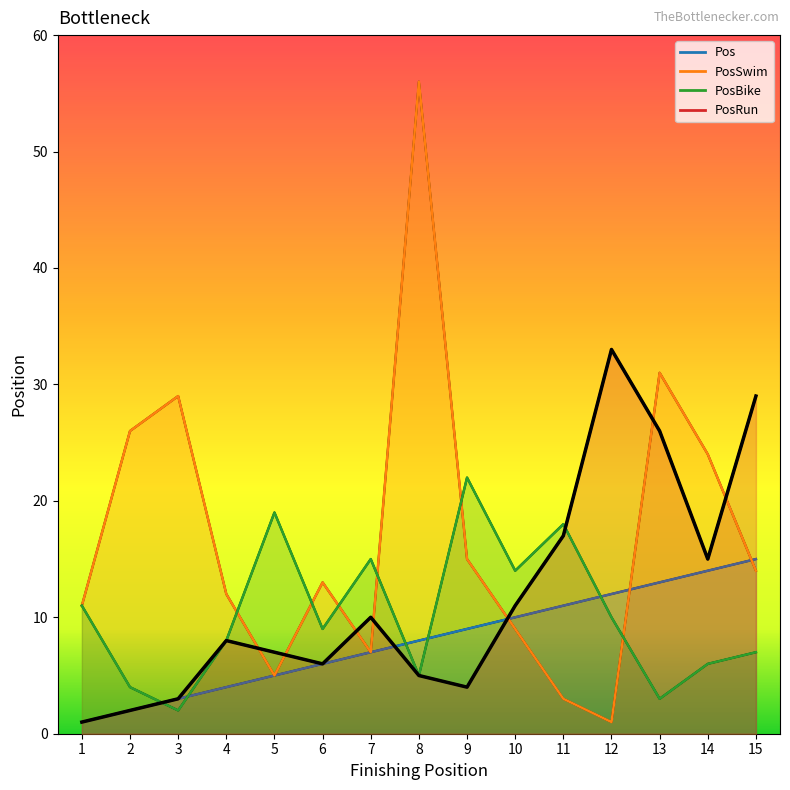

What is the approximate value of PosRun_main at 10, to the nearest 10?

10